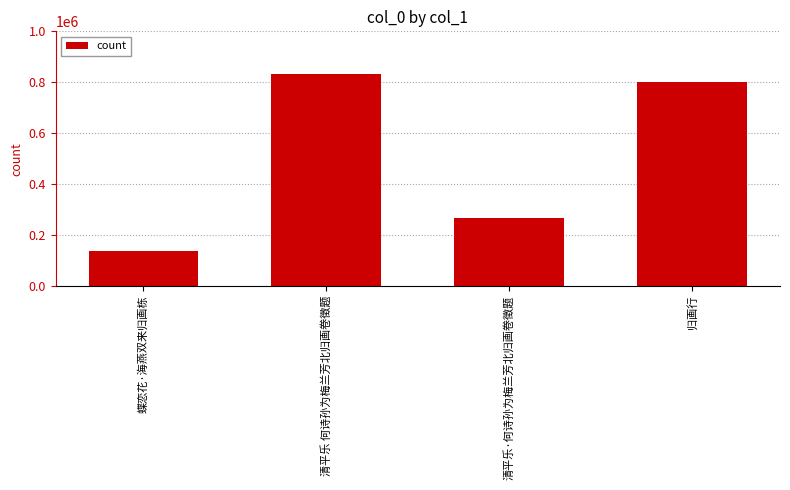

What position from the right is 归画行?

1